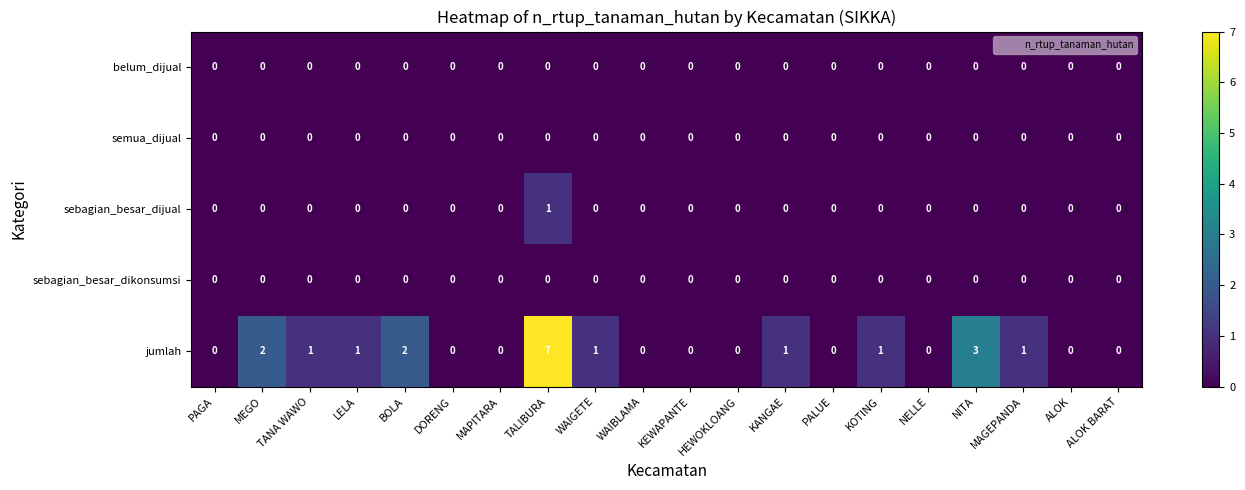

Which series has the widest spread of values?

jumlah